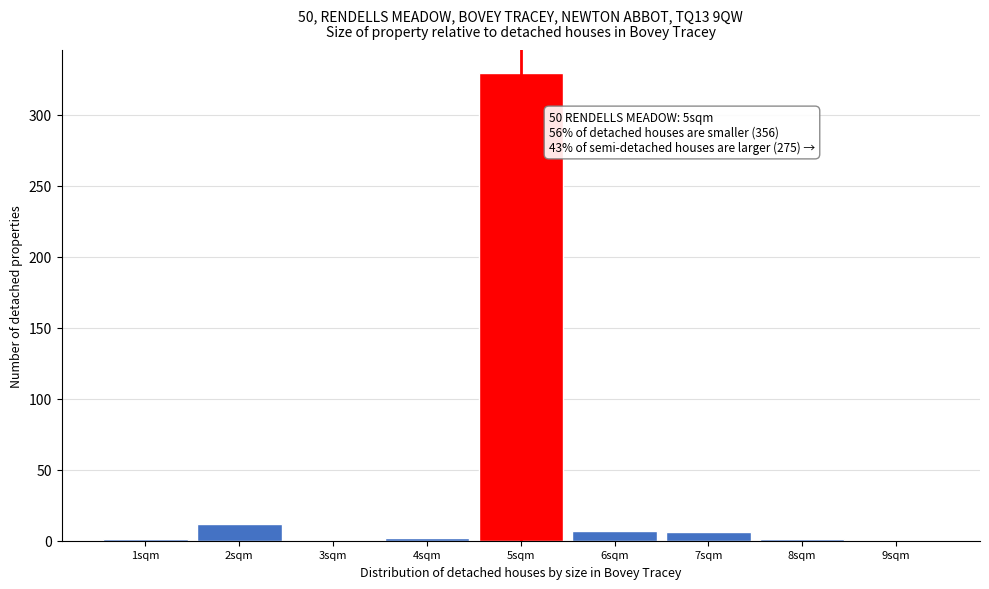

Over which range of the x-axis is the bar tallest?

4.5 to 5.5